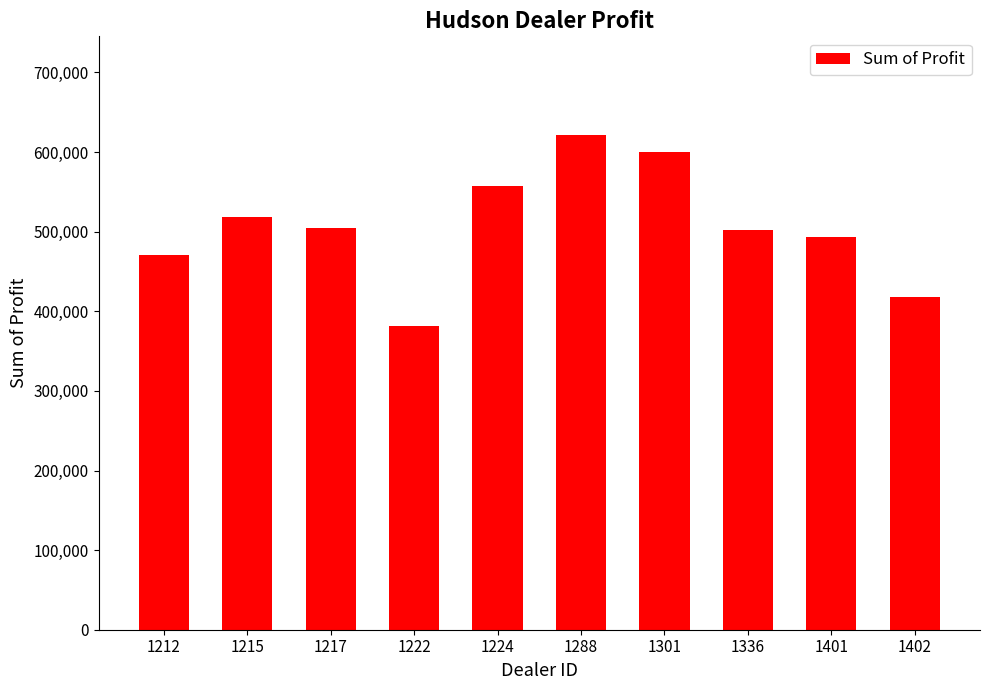

Count the number of data series in this chart.

1